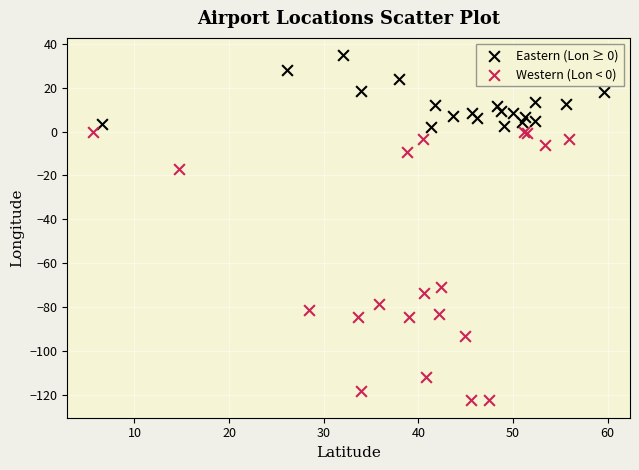

What are all the series names shown in the legend?

Eastern (Lon ≥ 0), Western (Lon < 0)